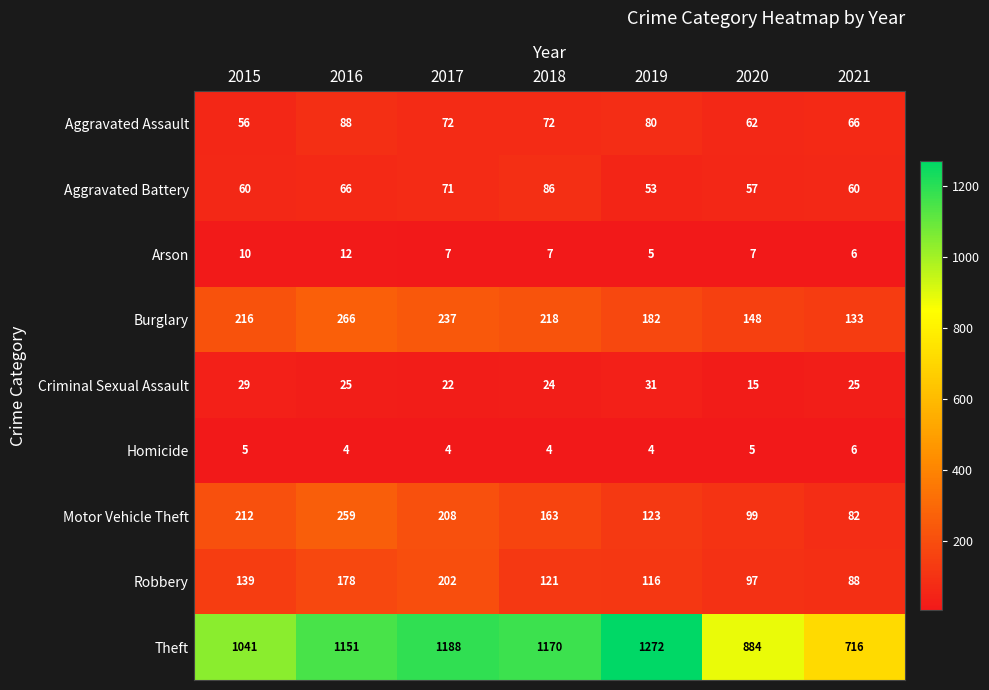

Which series has the largest range (max minus min)?

Theft